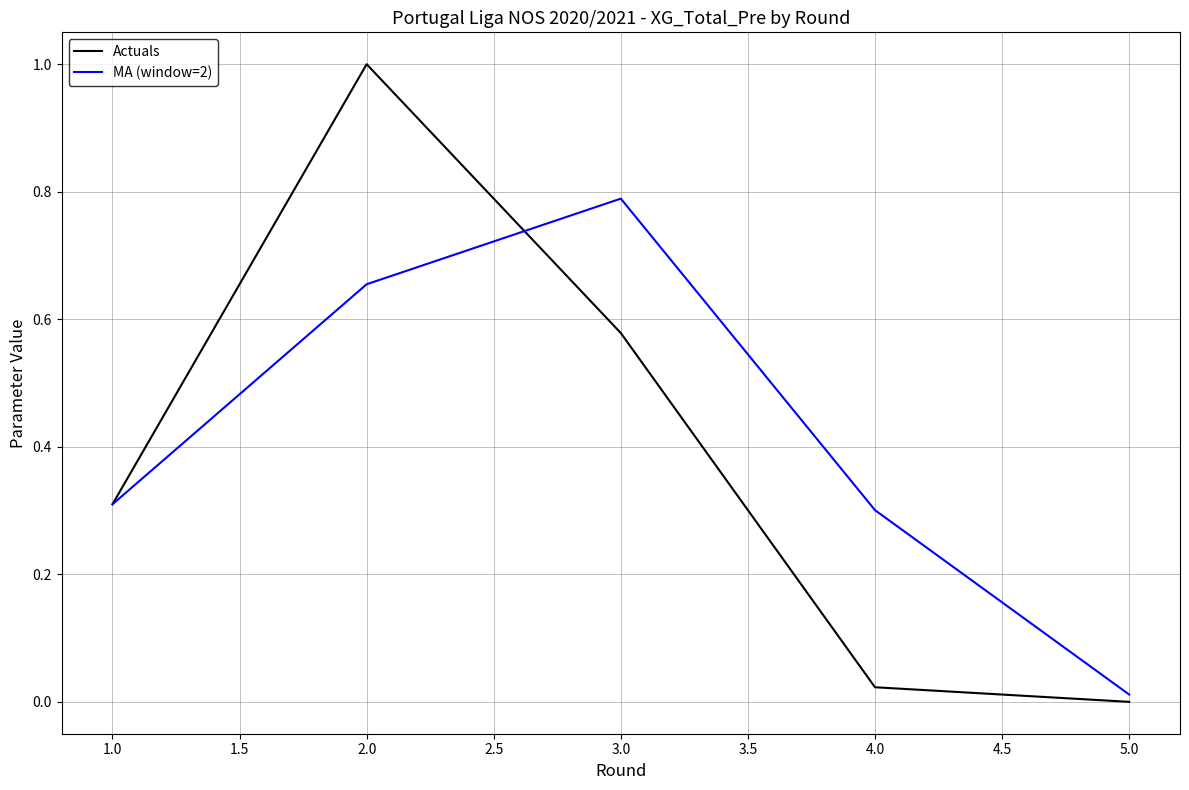

Rank the series by their maximum value, from lowest to highest.

MA (window=2), Actuals